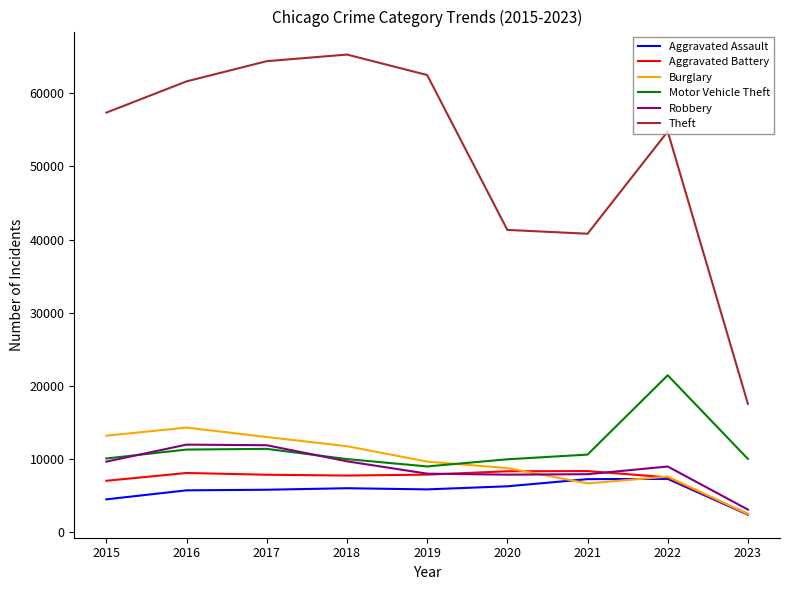

Which category has the lowest value across all series?

2023